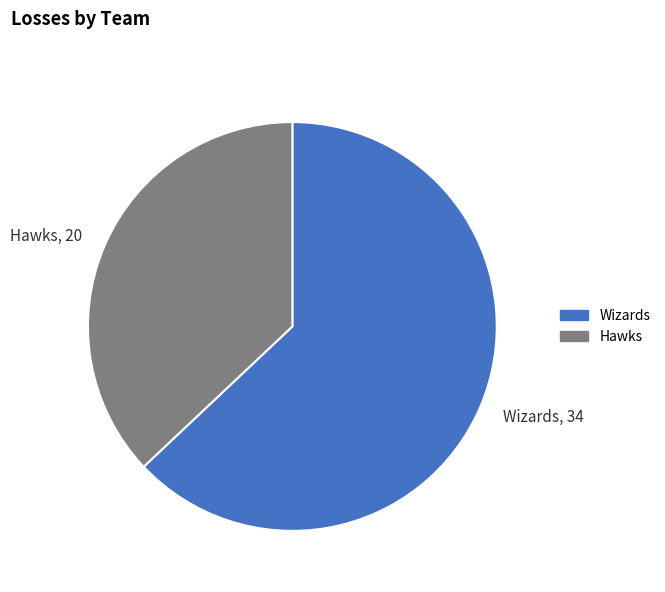

Combined, do Hawks, 20 and Wizards, 34 account for over 50%?

Yes